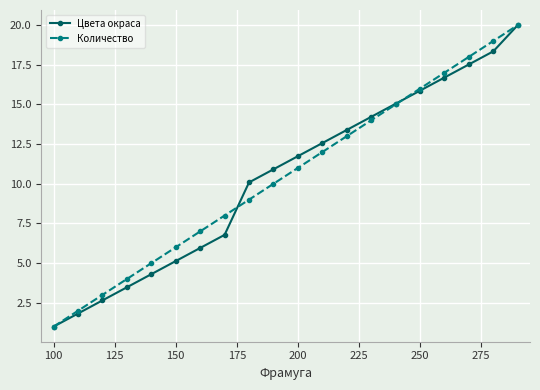

What is the value of the Цвета окраса point at the 11th from the left?

11.7